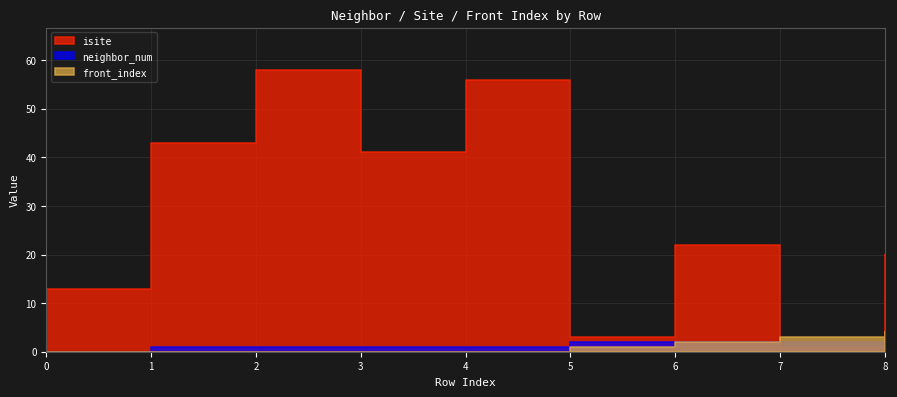

Is it true that neighbor_num equals 1 at 4?

True